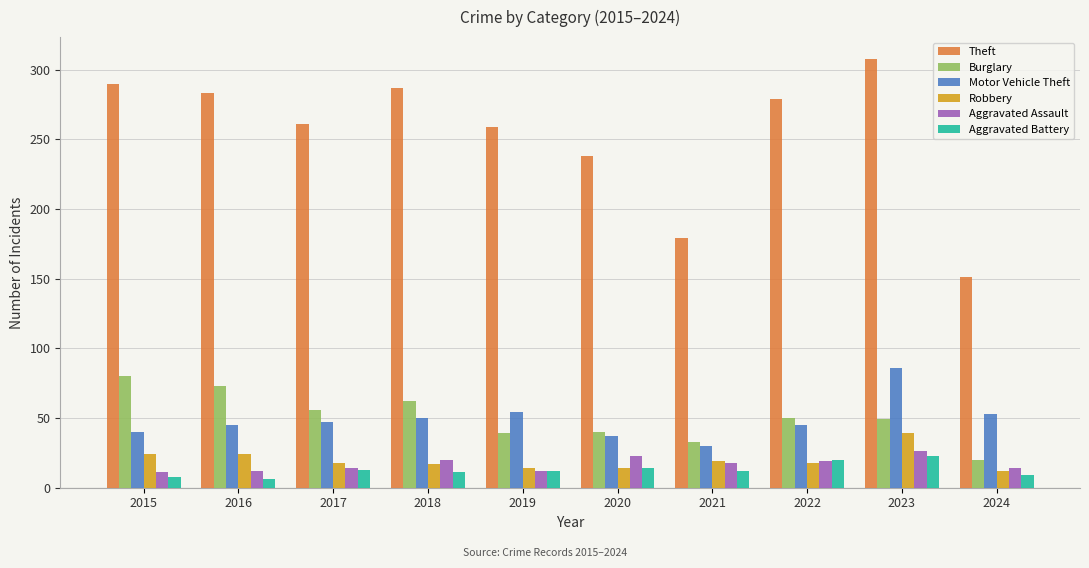

What is the difference between the second highest and second lowest values in the Robbery series?

10